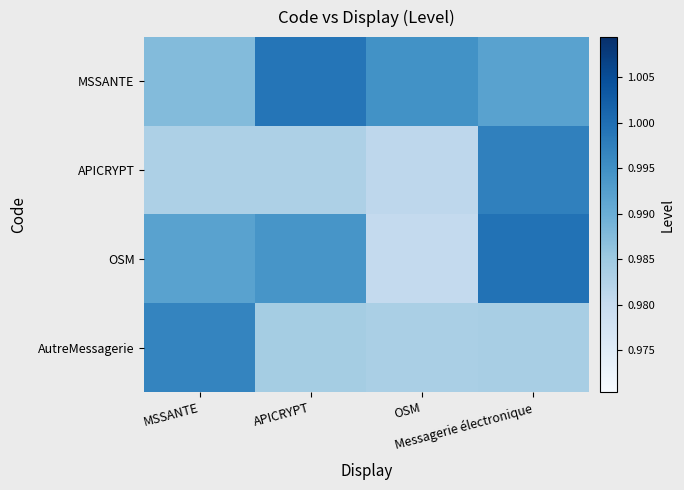

What is the minimum value shown in the chart?

1.0